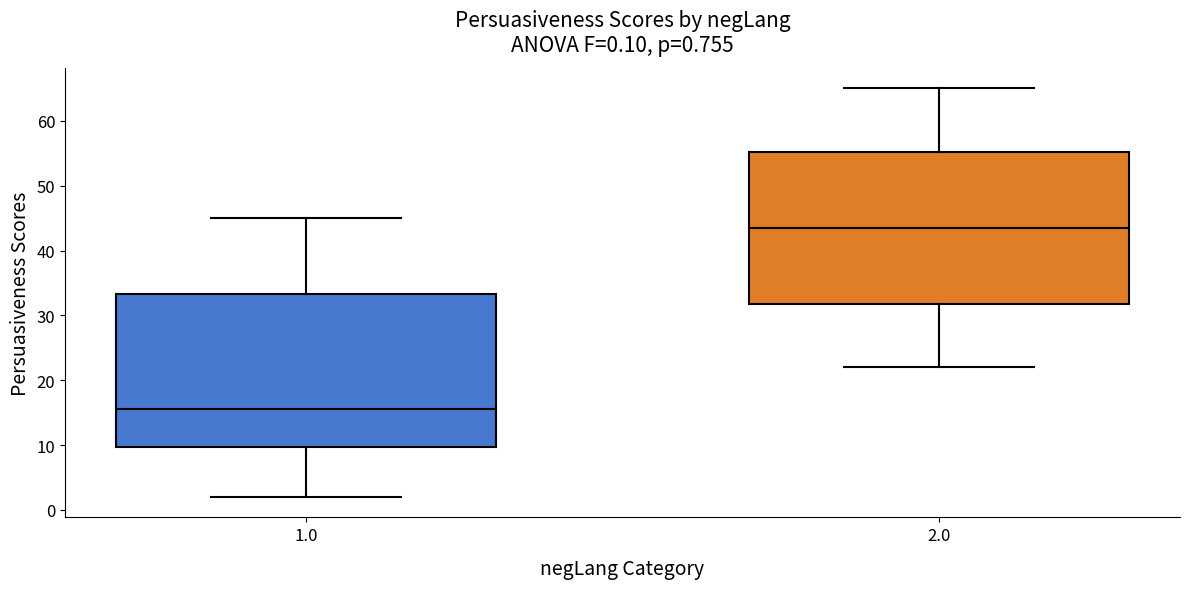

Which box's median line is the highest?

2.0